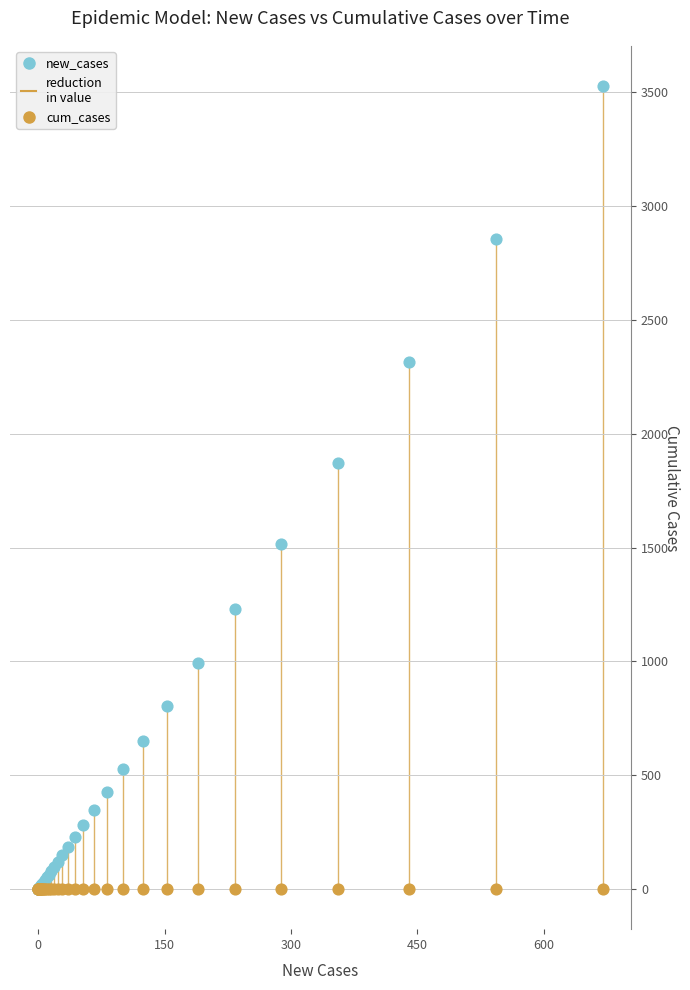

Across all series, what Y value is closest to 1762?

1873.2